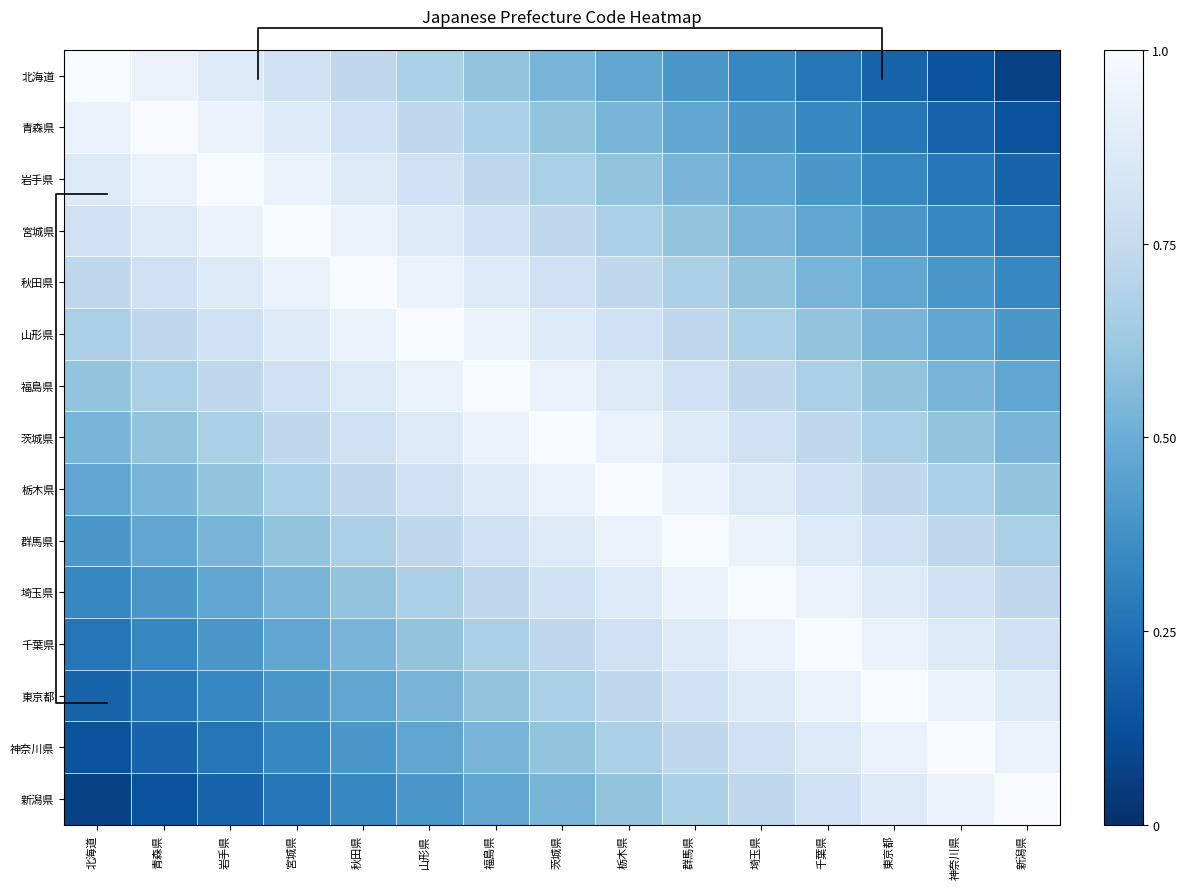

The 福島県 series shows 1.2 at 埼玉県. True or false?

False